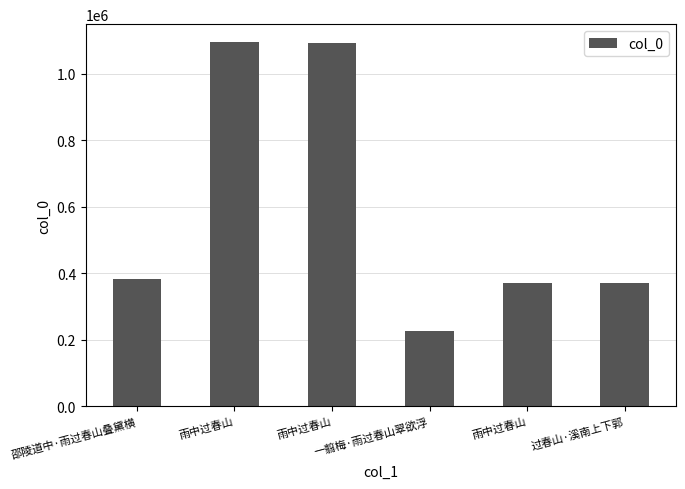

How many series are shown in this chart?

1